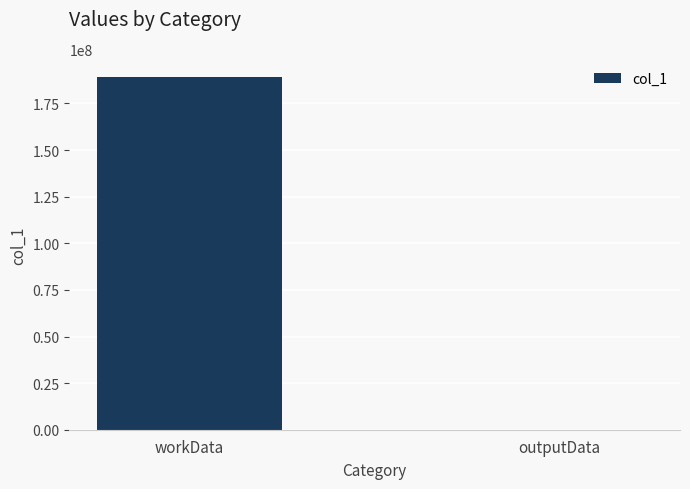

What is the sum of the values at workData and outputData?

189088492